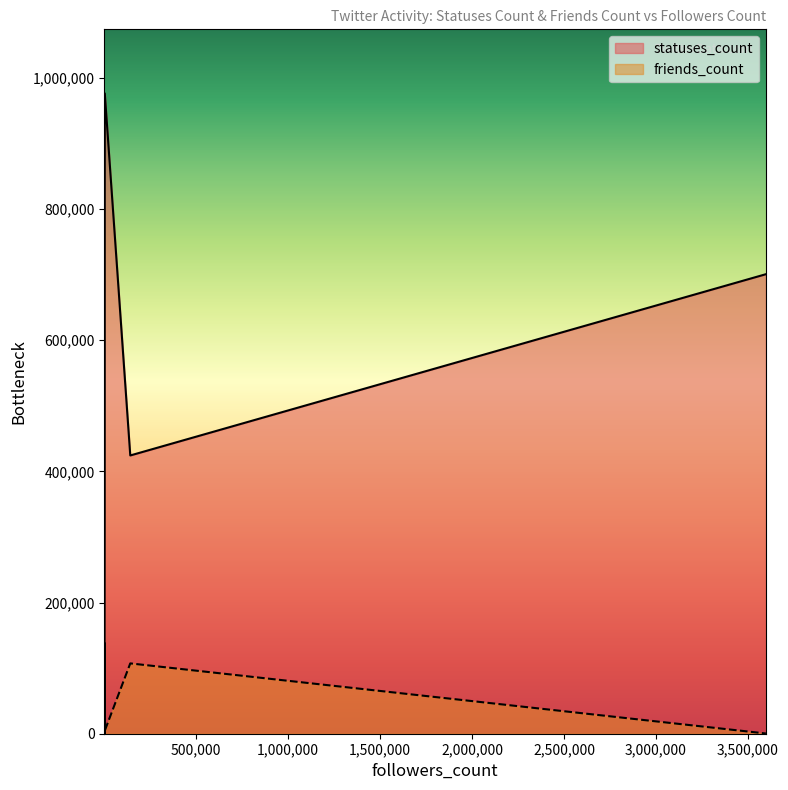

What is the smallest value displayed?

54